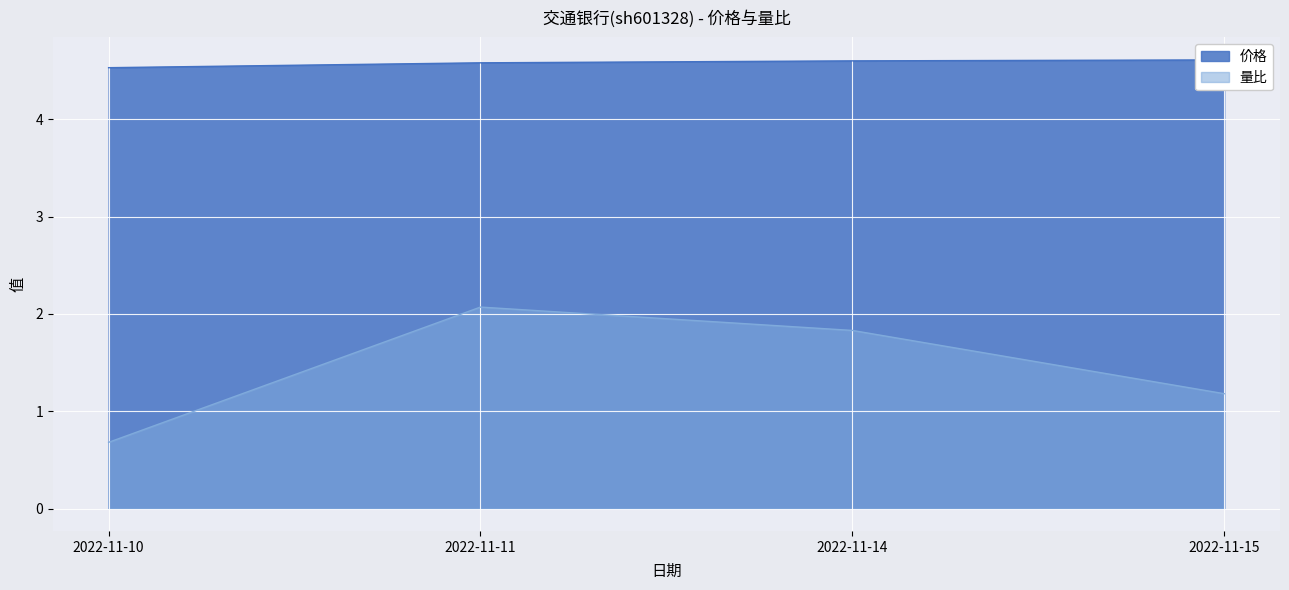

At 2022-11-10, list the series in order from largest to smallest.

价格, 量比